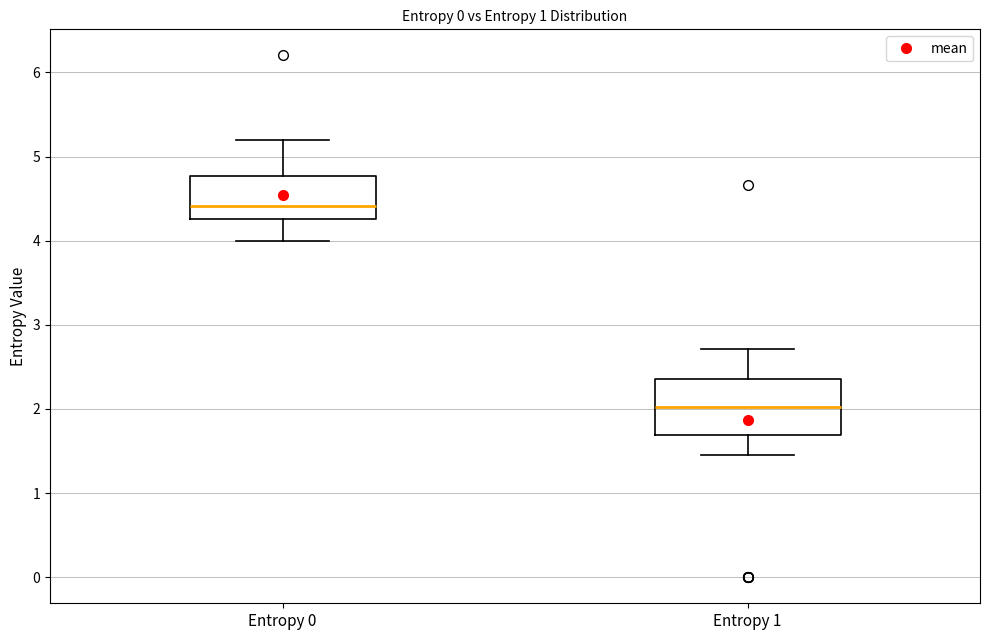

Where is the lower edge of the box for Entropy 0 on the y-axis? The values are not printed on the chart, so give them approximately, as read against the axis.

4.3